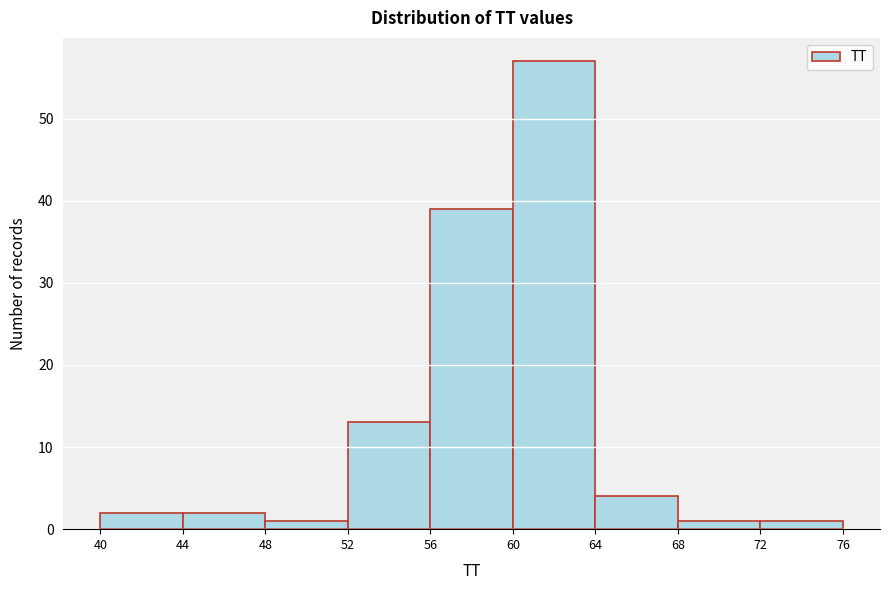

How tall is the bar that spans 40 to 44 on the x-axis? The values are not printed on the chart, so give them approximately, as read against the axis.

2